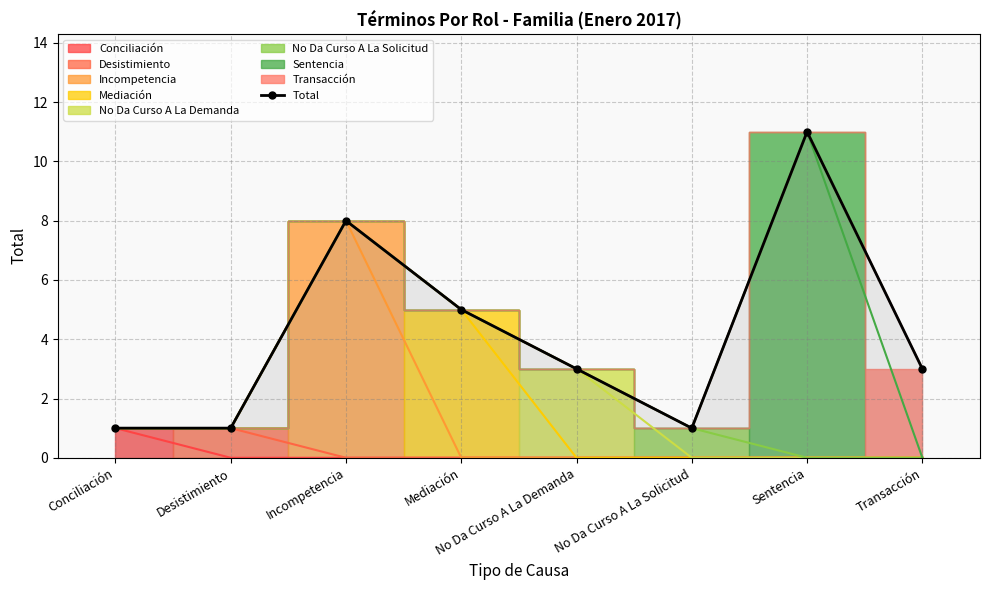

The value at Transacción is 4. True or false?

False